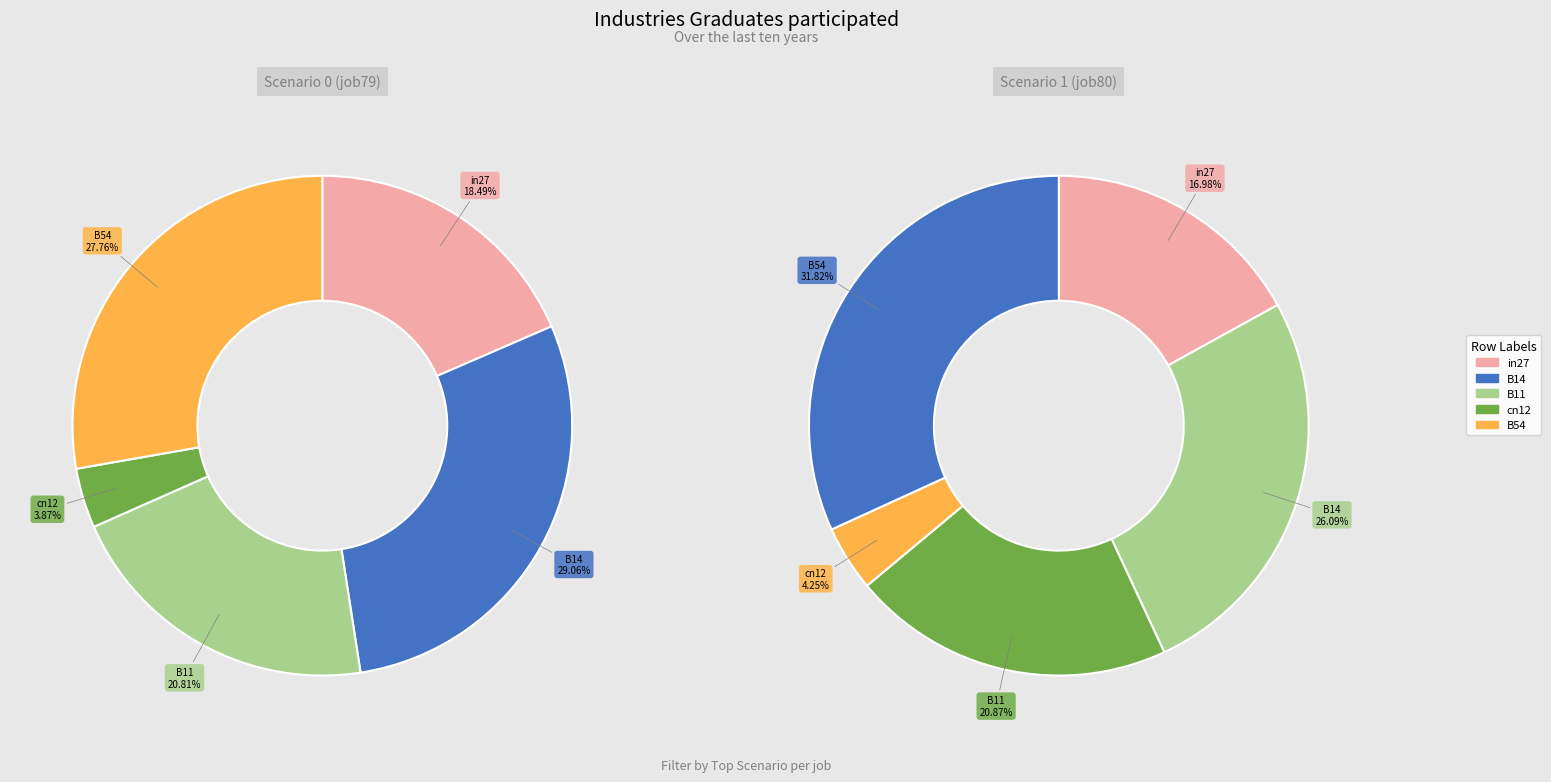

The B14 slice represents 29% of the pie. True or false?

True